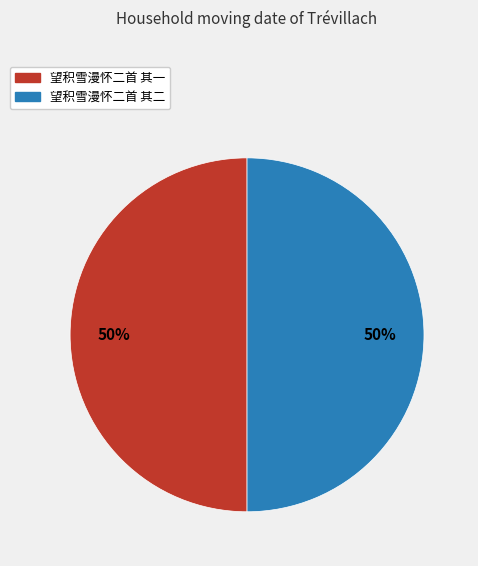

Approximately how many times larger is the value at 望积雪漫怀二首 其一 compared to 望积雪漫怀二首 其二?

1.0